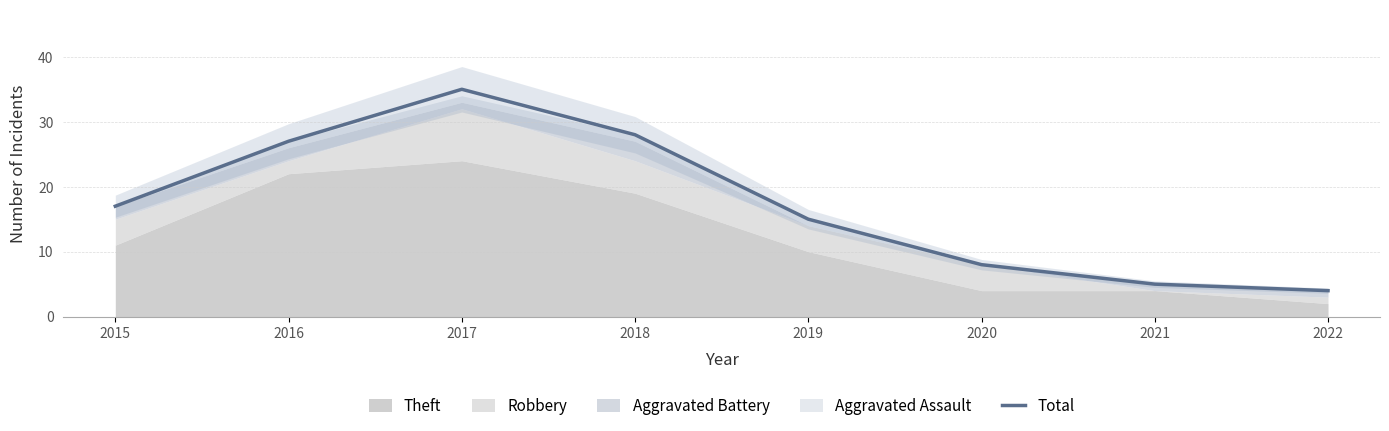

What is the change in value from 2017 to 2021?

-30